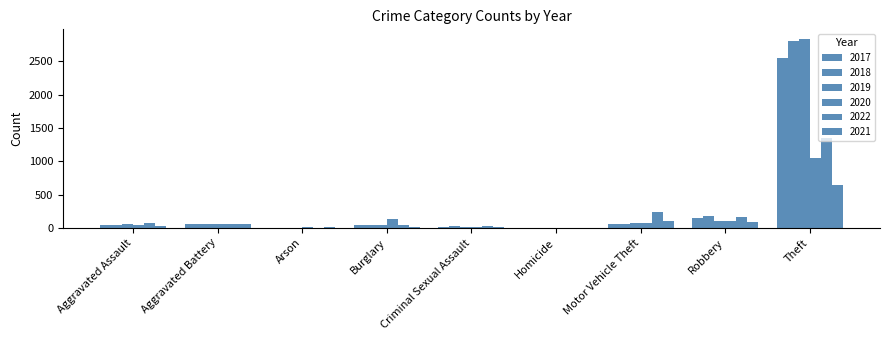

Which has a higher value, Theft or Homicide?

Theft